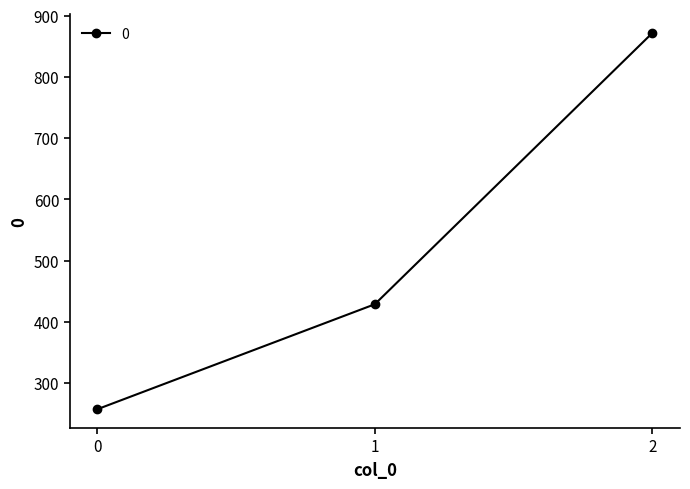

What is the average value?

519.0